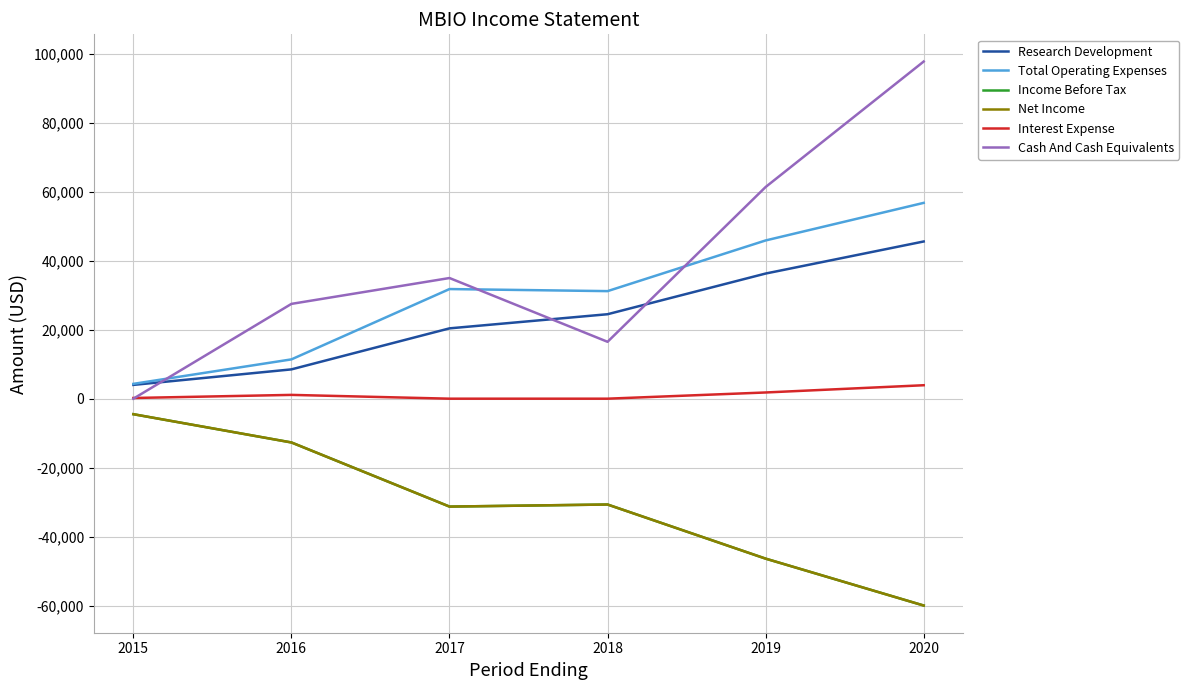

Does the chart have visible grid lines?

Yes